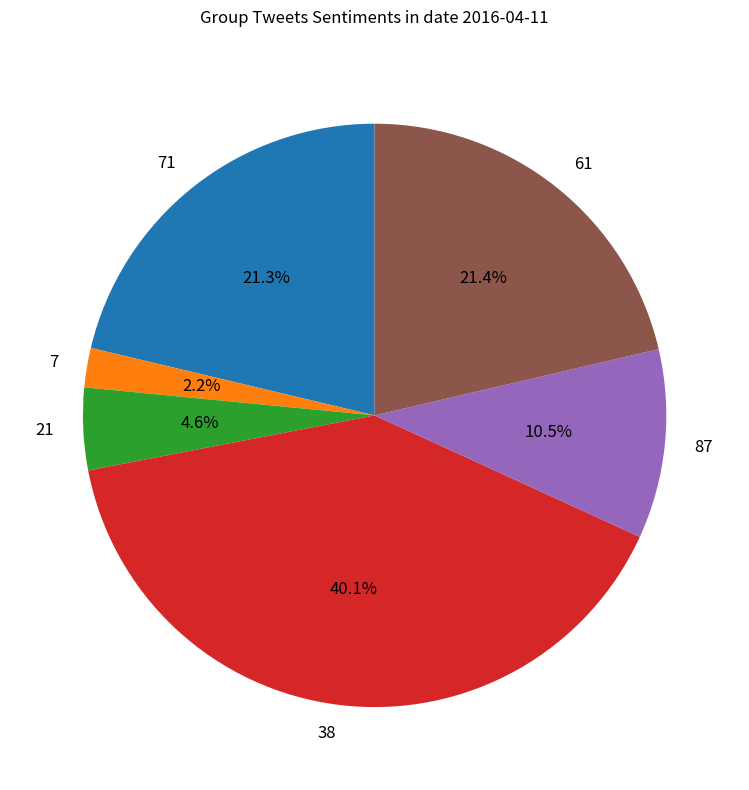

Which has a higher value, 38 or 21?

38